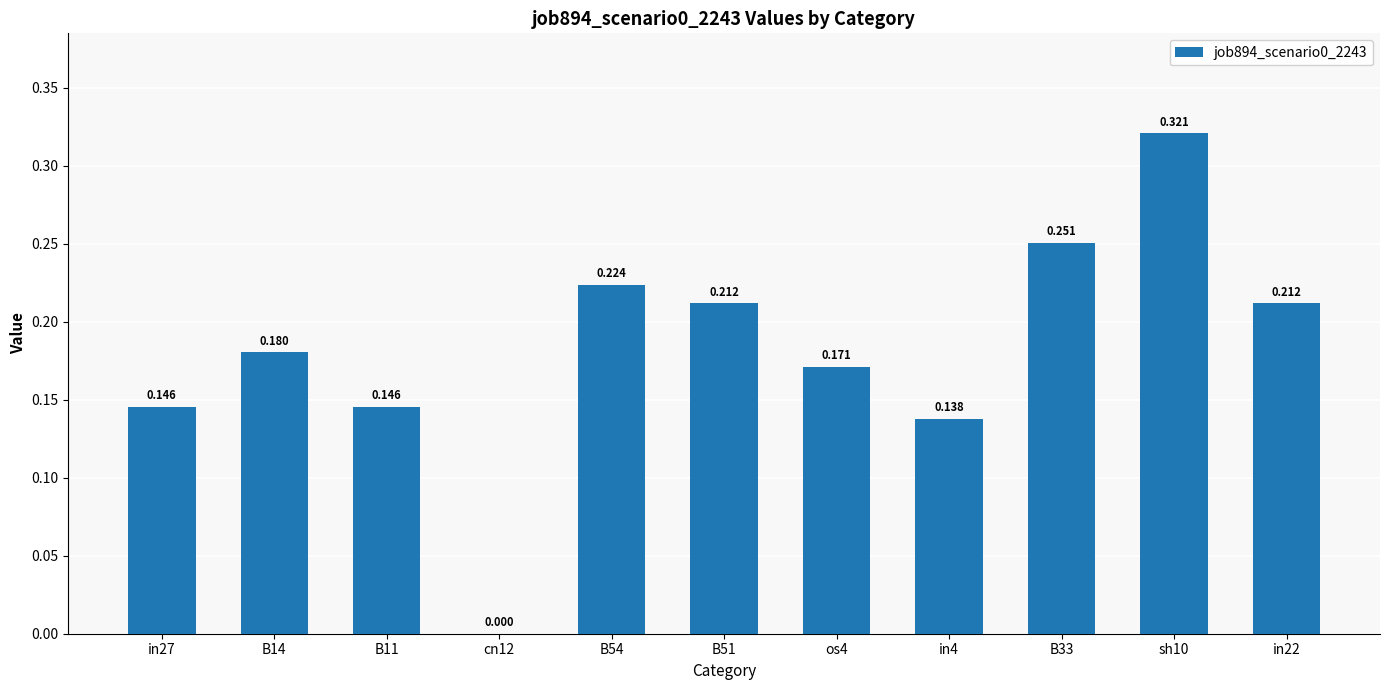

What is the average value?

0.2